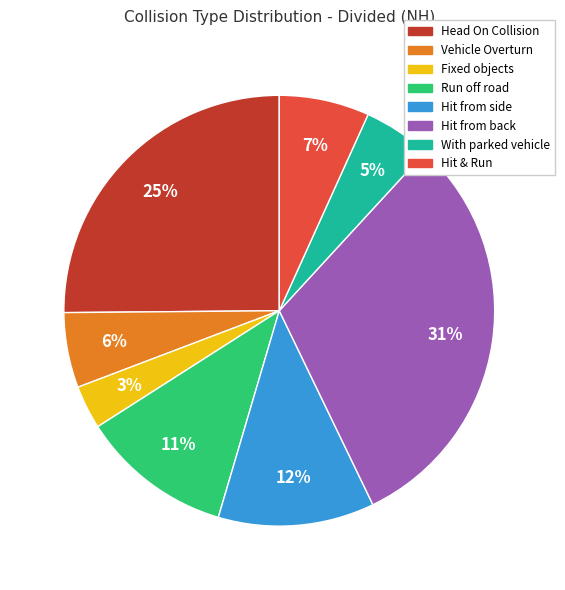

Count the number of slices in the pie.

8